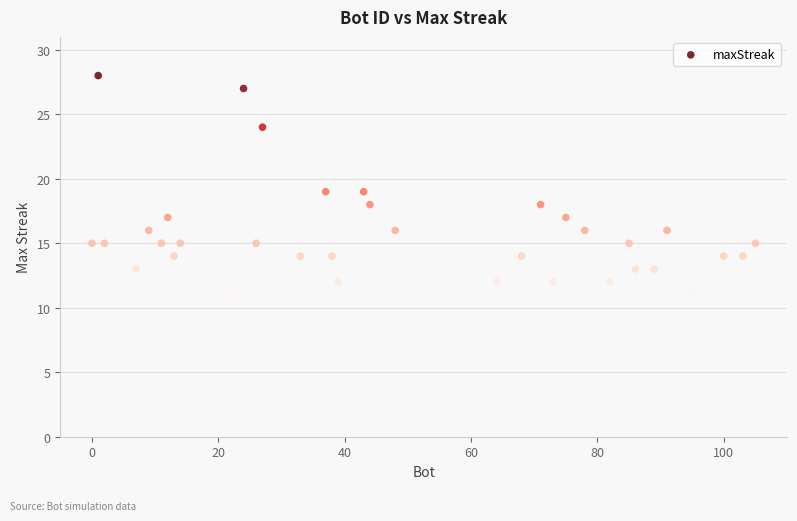

What is the range of X values (max minus min)?

105